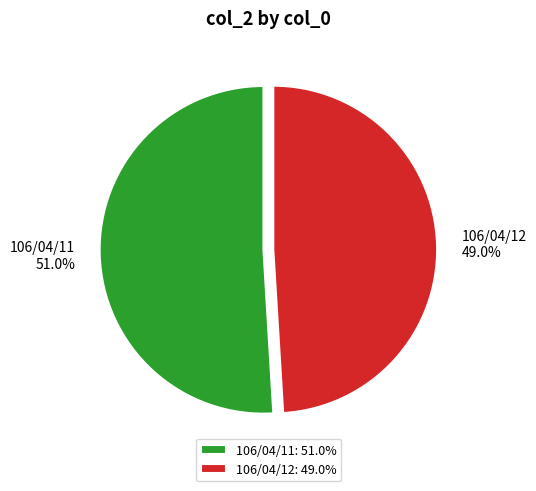

To the nearest percent, what portion does 106/04/11 represent?

51%